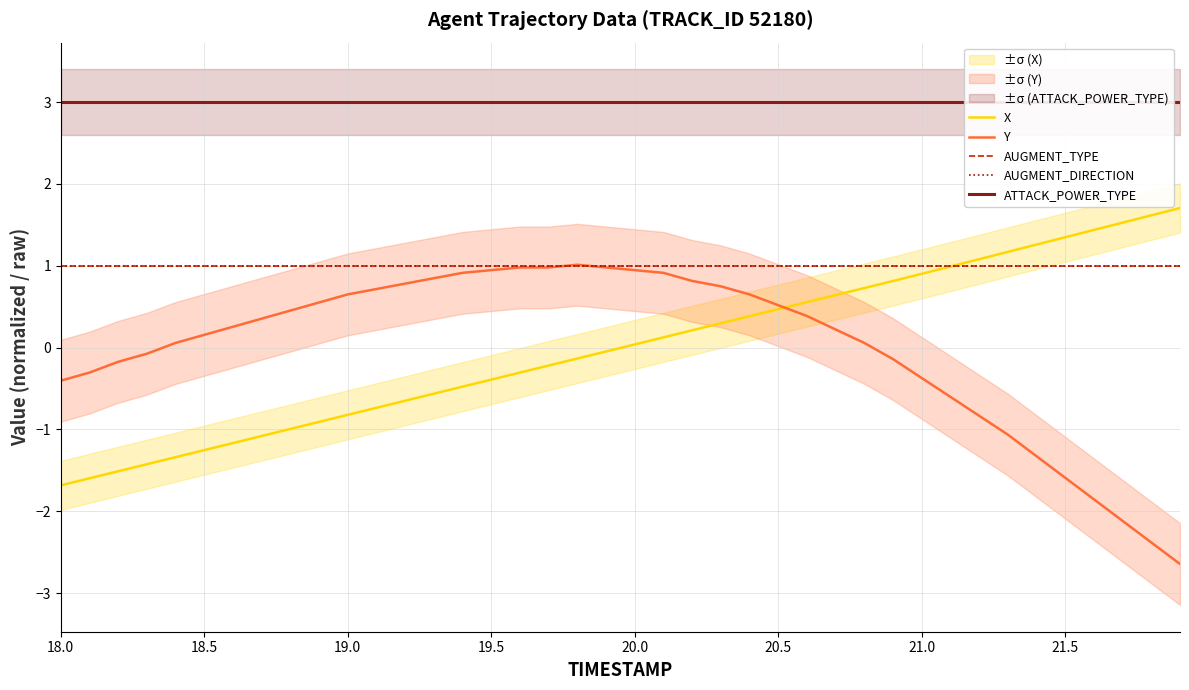

How many values in X are below zero?

20